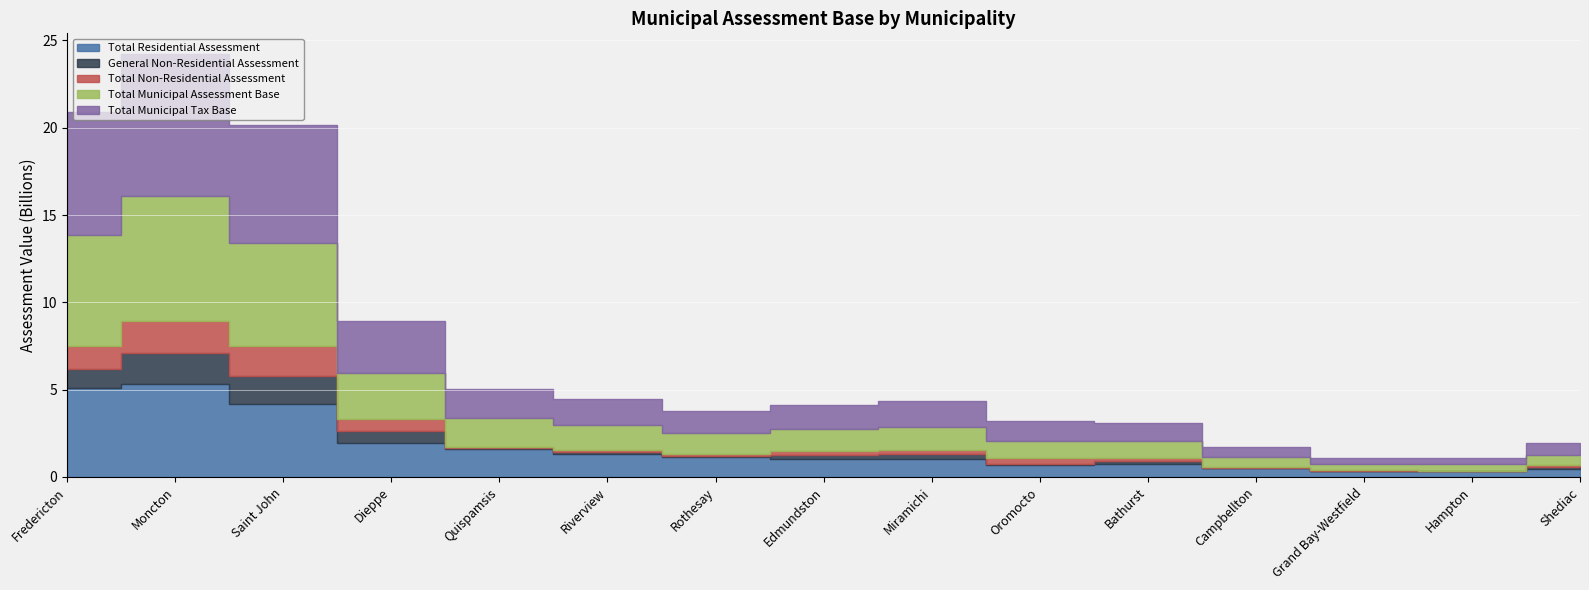

Is the value of General Non-Residential Assessment at Rothesay greater than the value of Total Municipal Tax Base at Grand Bay-Westfield?

No